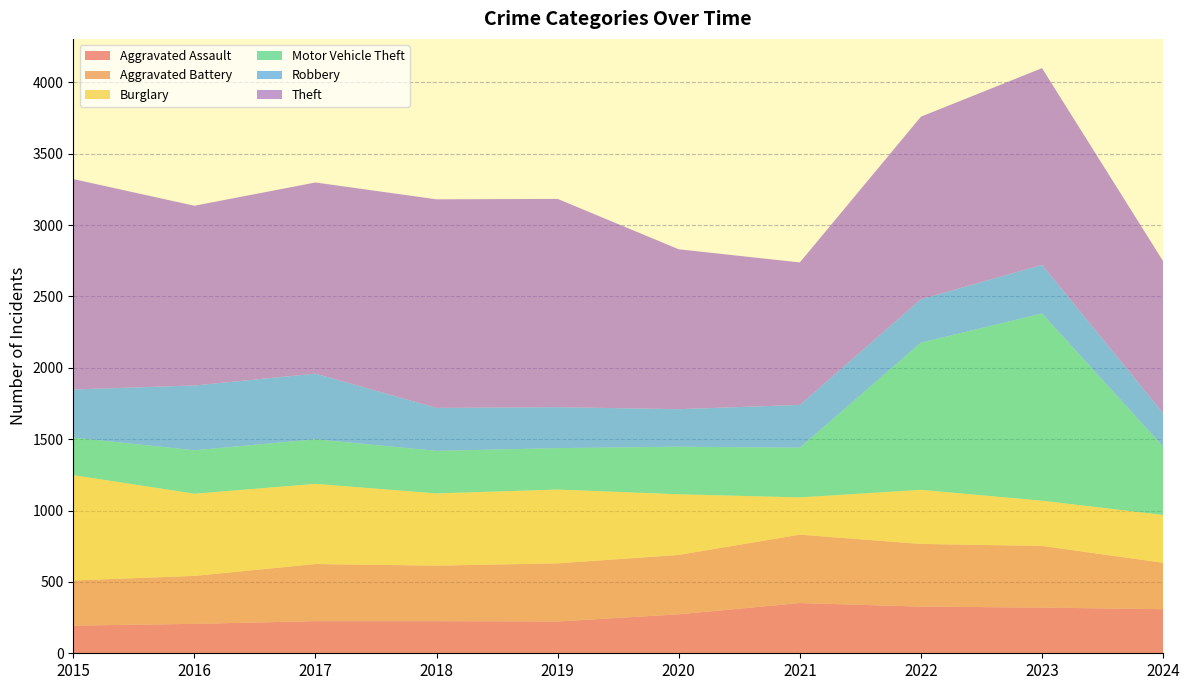

Reading right to left, list all the values displayed in this chart.

Aggravated Assault: 2024=309	2023=320	2022=327	2021=352	2020=273	2019=223	2018=225	2017=225	2016=206	2015=194
Aggravated Battery: 2024=325	2023=432	2022=439	2021=479	2020=416	2019=407	2018=389	2017=400	2016=336	2015=316
Burglary: 2024=335	2023=317	2022=379	2021=261	2020=425	2019=517	2018=506	2017=562	2016=576	2015=738
Motor Vehicle Theft: 2024=479	2023=1311	2022=1031	2021=348	2020=333	2019=290	2018=298	2017=312	2016=304	2015=263
Robbery: 2024=235	2023=341	2022=304	2021=300	2020=263	2019=287	2018=301	2017=460	2016=454	2015=337
Theft: 2024=1064	2023=1378	2022=1279	2021=998	2020=1120	2019=1459	2018=1461	2017=1339	2016=1259	2015=1474